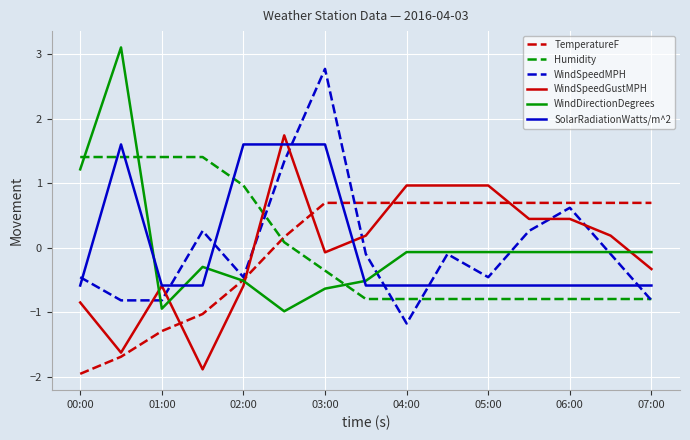

How many intersections are there between WindSpeedGustMPH and WindDirectionDegrees?

4